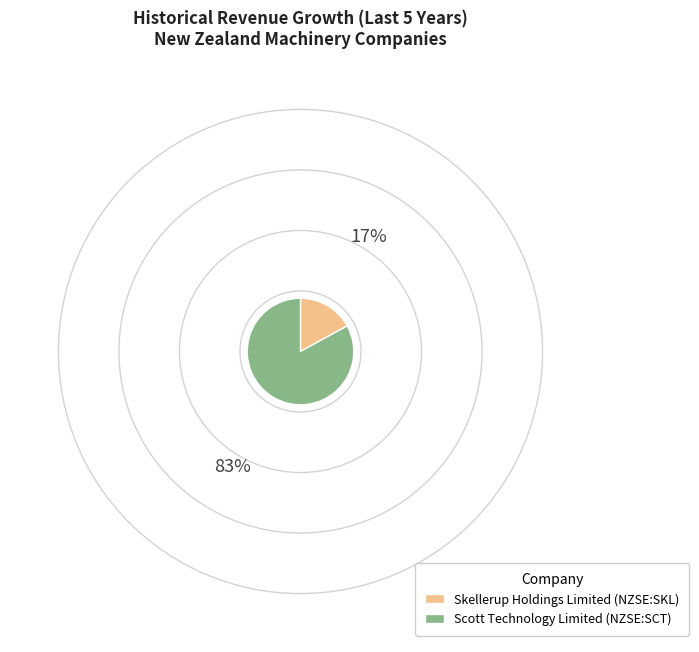

Which slice is the smallest?

Skellerup Holdings Limited (NZSE:SKL)